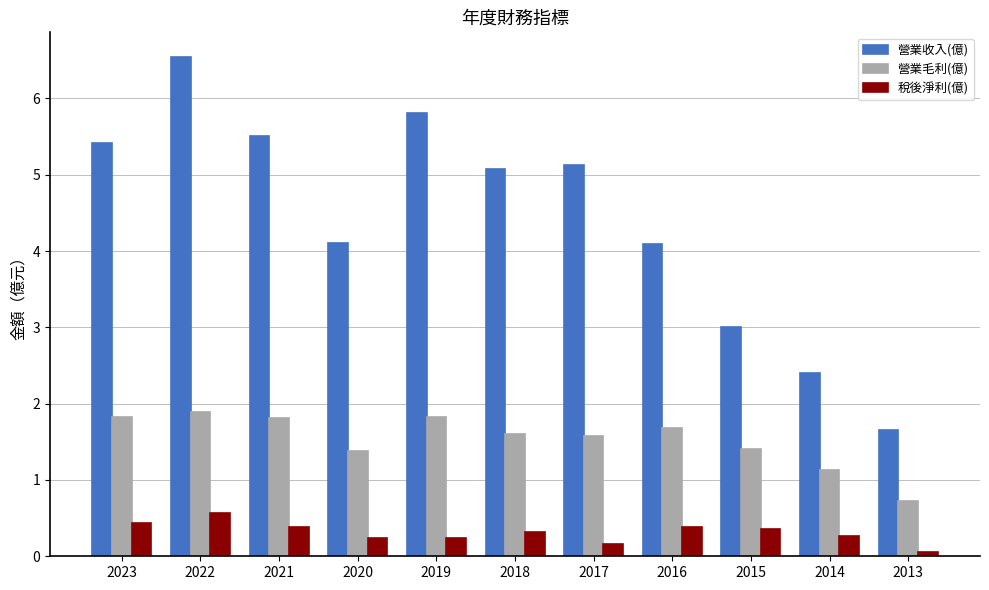

Between 2014 and 2013, which series saw the biggest shift?

營業收入(億)